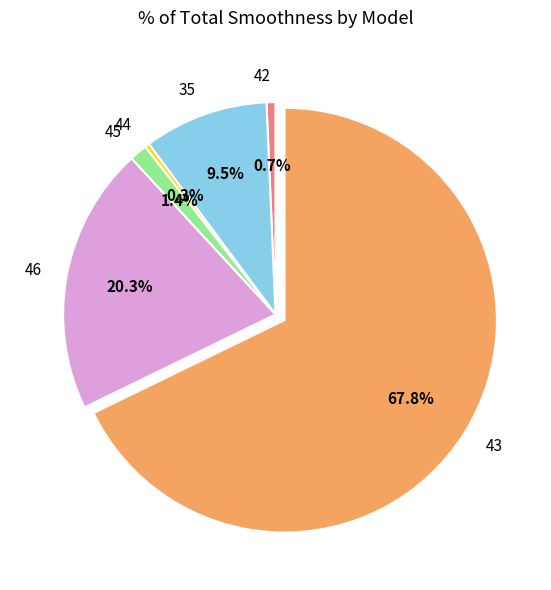

How many segments does this pie chart have?

6